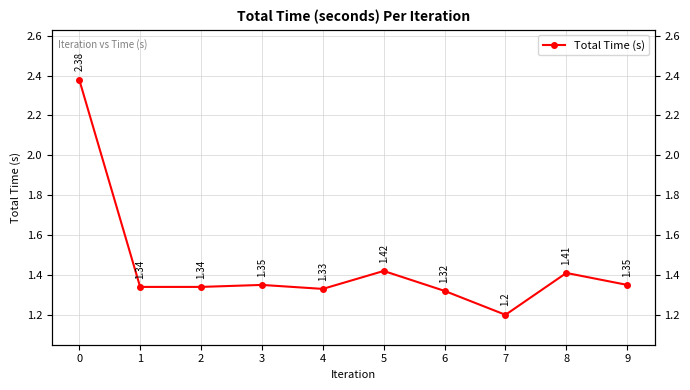

What is the value of the 2nd point from the left?

1.3